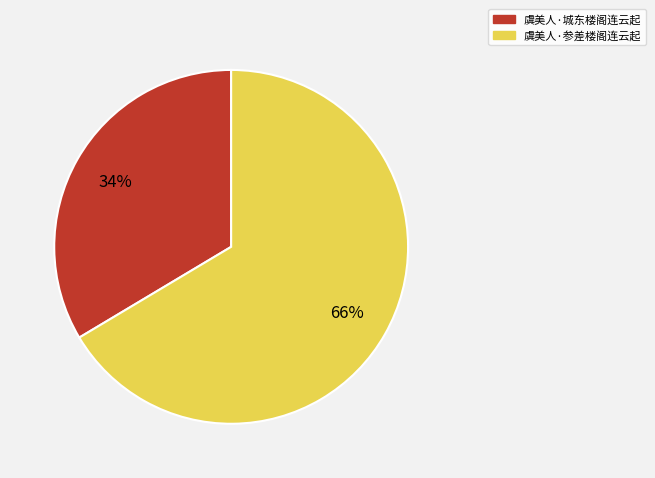

Is the sum of 虞美人·城东楼阁连云起 and 虞美人·参差楼阁连云起 greater than half?

Yes